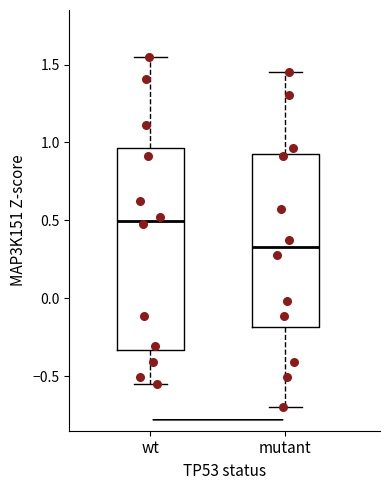

Where does the upper whisker of the box for mutant end on the y-axis? The values are not printed on the chart, so give them approximately, as read against the axis.

1.45